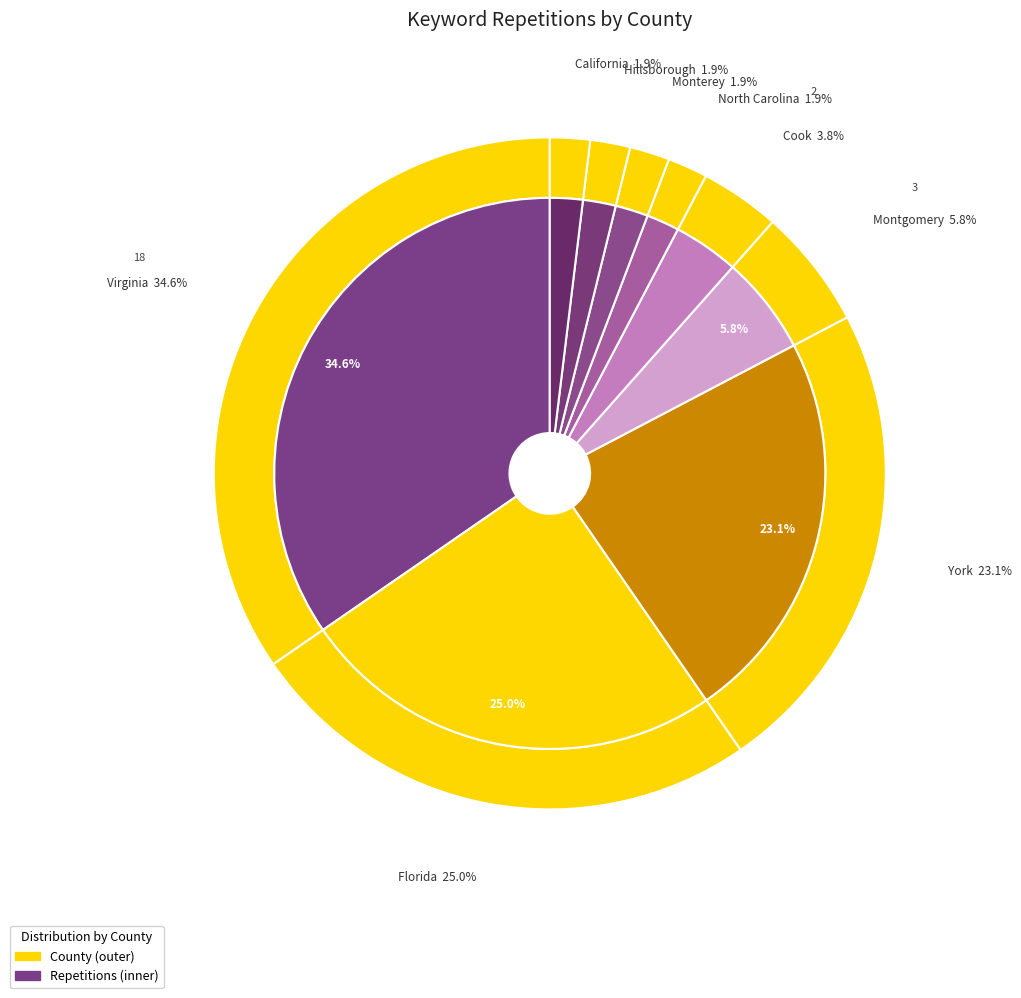

What is the ratio of the value at York to the value at Monterey?

12.0